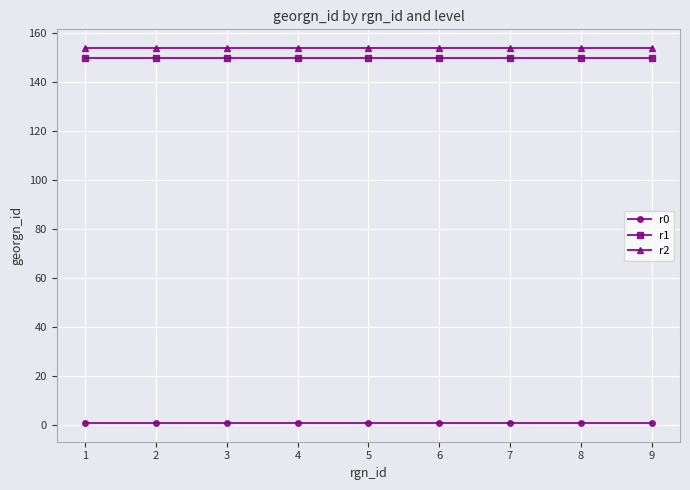

What is the greatest value displayed?

154